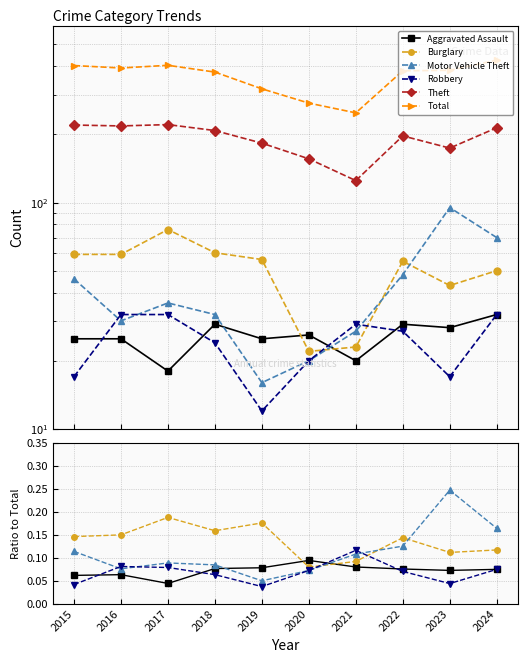

Reading right to left, what are all the values shown in this chart?

Aggravated Assault: 32	28	29	20	26	25	29	18	25	25
Burglary: 50	43	55	23	22	56	60	76	59	59
Motor Vehicle Theft: 70	95	48	27	20	16	32	36	30	46
Robbery: 32	17	27	29	20	12	24	32	32	17
Theft: 214	174	197	125	156	183	208	221	218	220
Total: 426	384	382	249	275	318	377	404	393	403